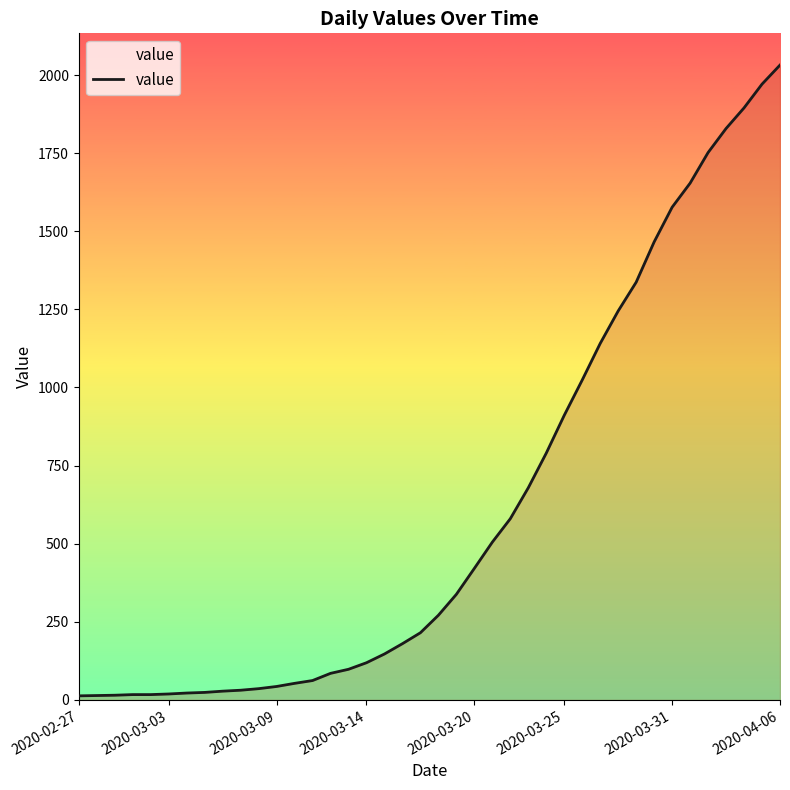

What is the average value?

616